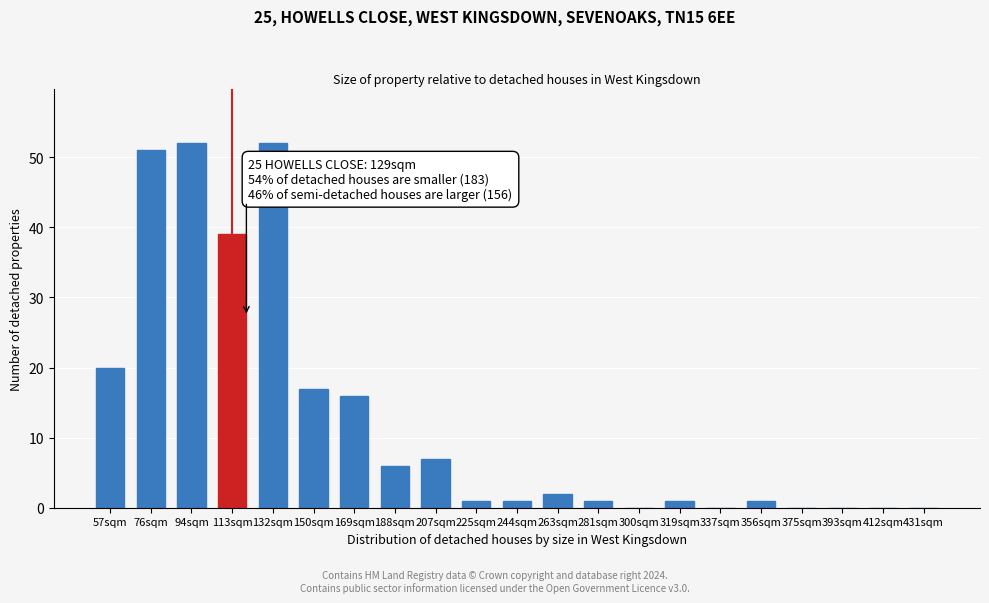

Reading left to right, what are all the values shown in this chart?

57sqm=20	76sqm=51	94sqm=52	113sqm=39	132sqm=52	150sqm=17	169sqm=16	188sqm=6	207sqm=7	225sqm=1	244sqm=1	263sqm=2	281sqm=1	300sqm=0	319sqm=1	337sqm=0	356sqm=1	375sqm=0	393sqm=0	412sqm=0	431sqm=0